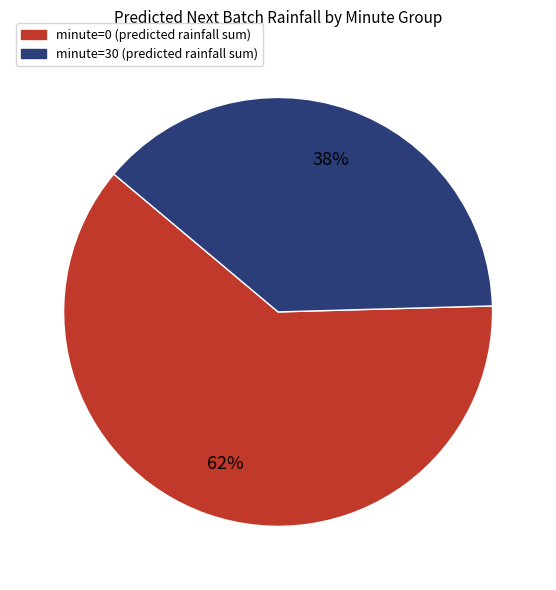

Does minute=30 represent more than half of the total?

No